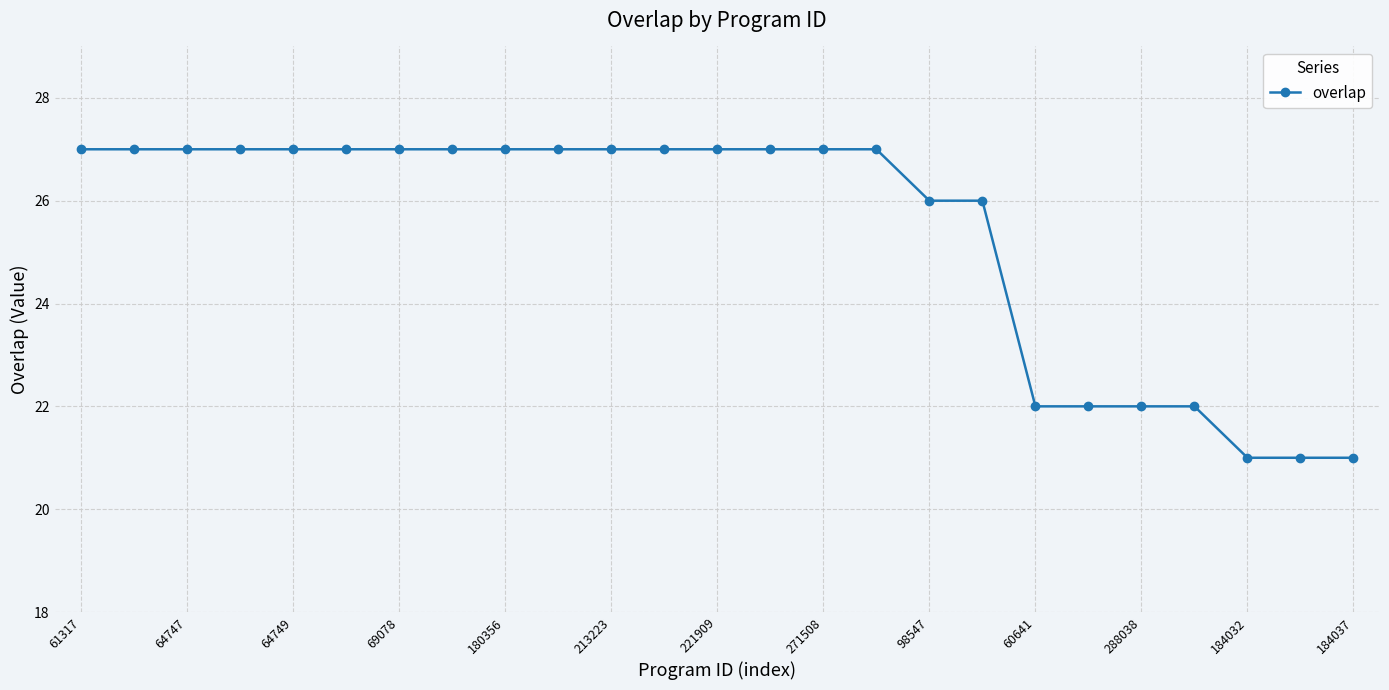

Count the values in the range 22 to 27.

22